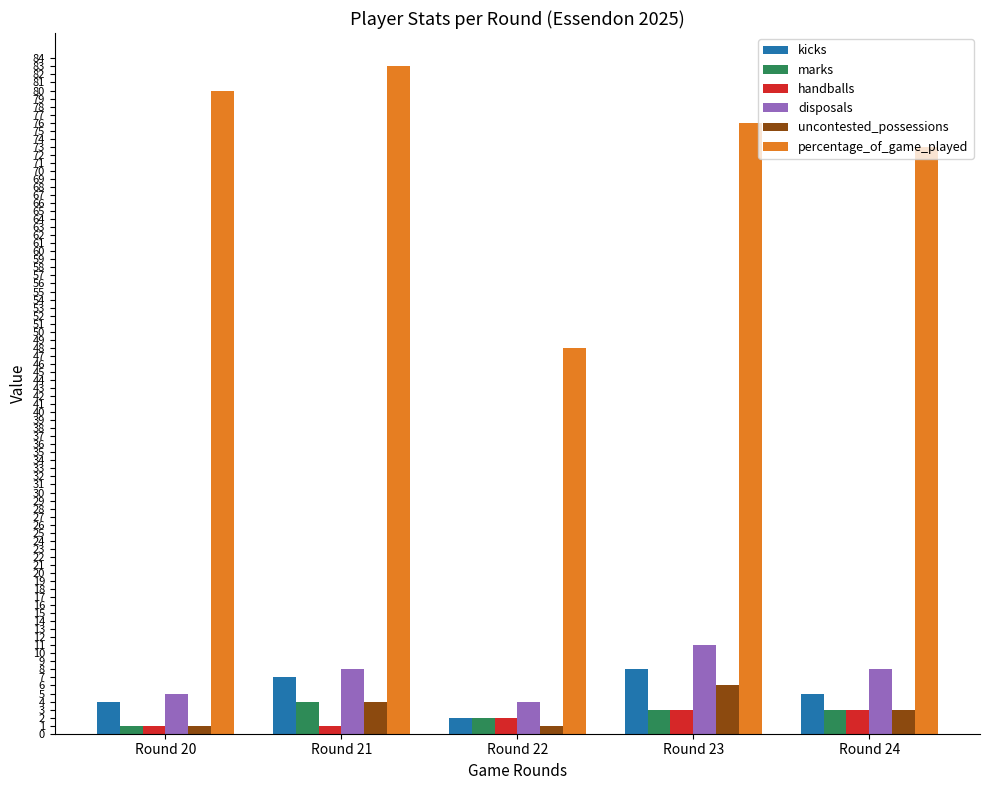

What is the spread (max minus min) of values at Round 24?

70